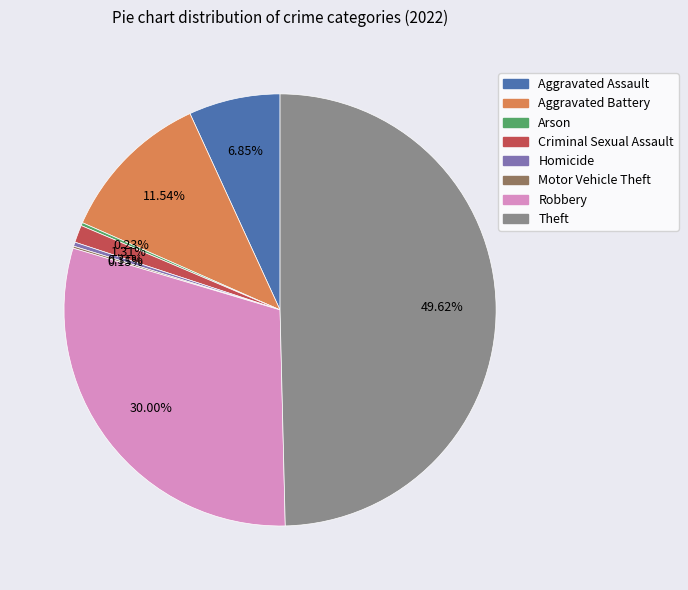

To the nearest percent, what portion does Robbery represent?

30%